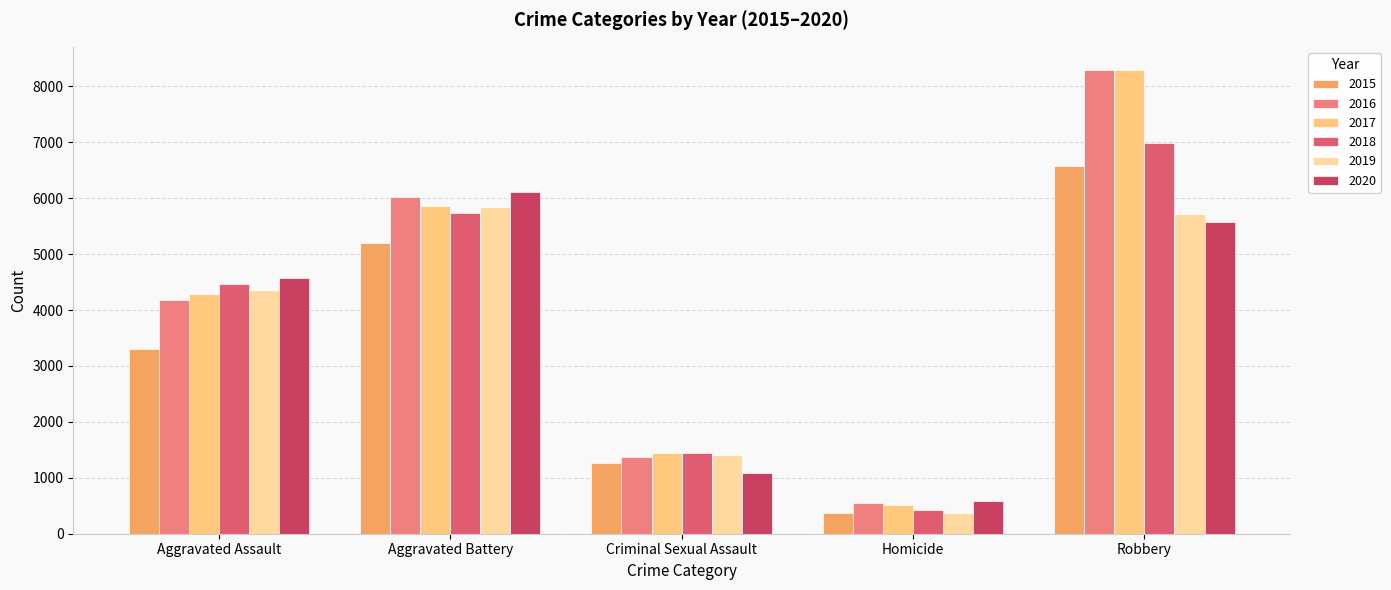

How many bars are there in total?

30